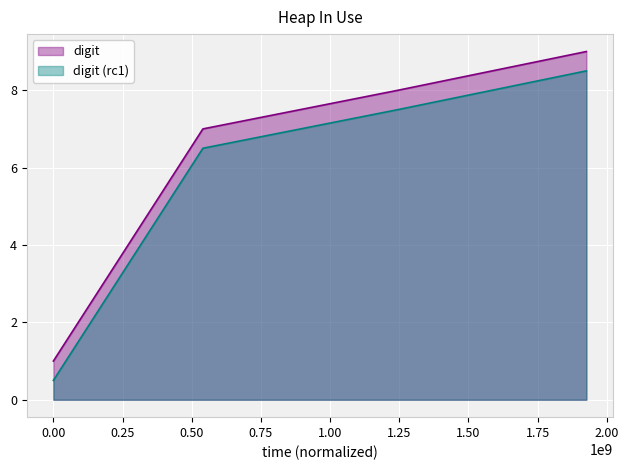

List the series in order of their peak value, highest first.

digit, digit (rc1)